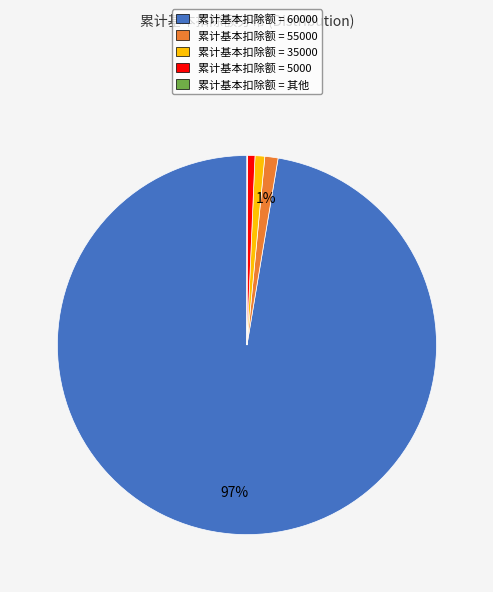

Which slice represents more than half of the pie?

累计基本扣除额 = 60000